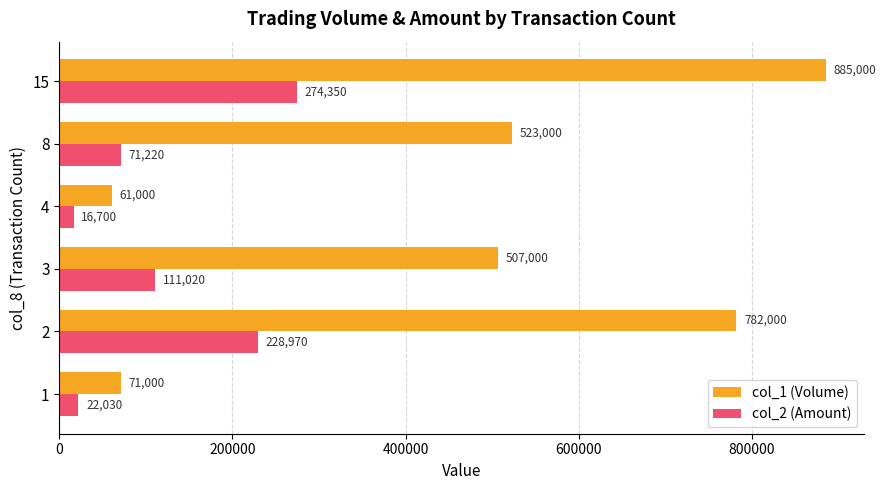

List the labels in order of col_2 (Amount) value, smallest first.

4, 1, 8, 3, 2, 15